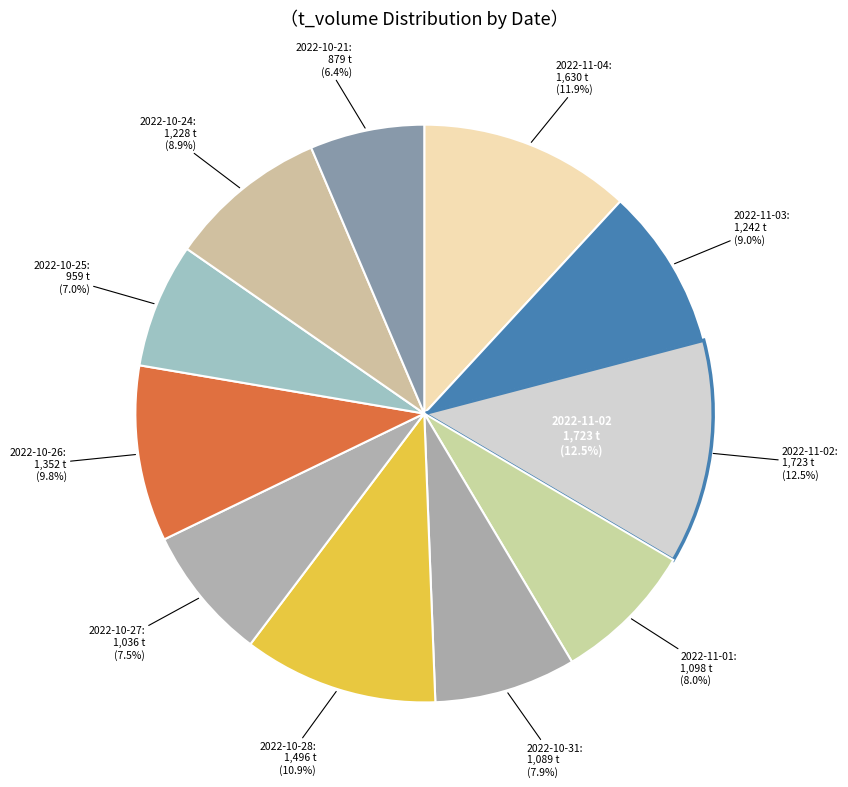

Approximately how many times larger is the value at 2022-10-24 compared to 2022-10-26?

0.9